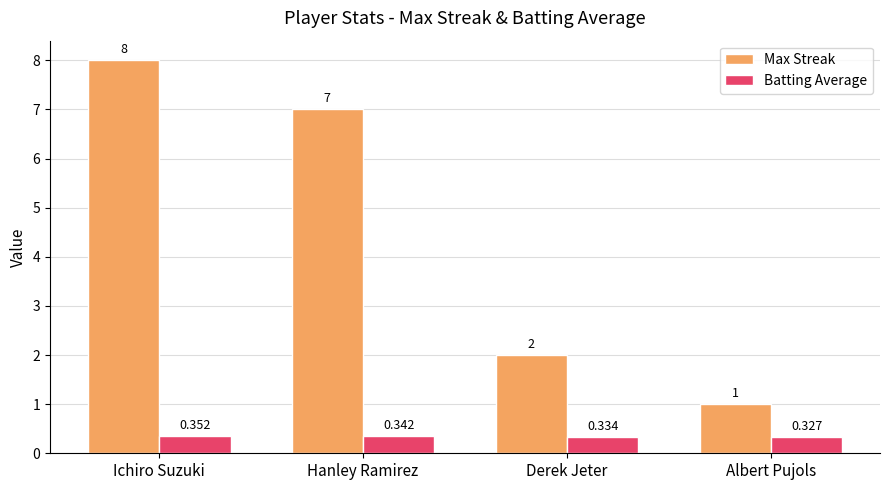

At which category is the sum across all series the highest?

Ichiro Suzuki